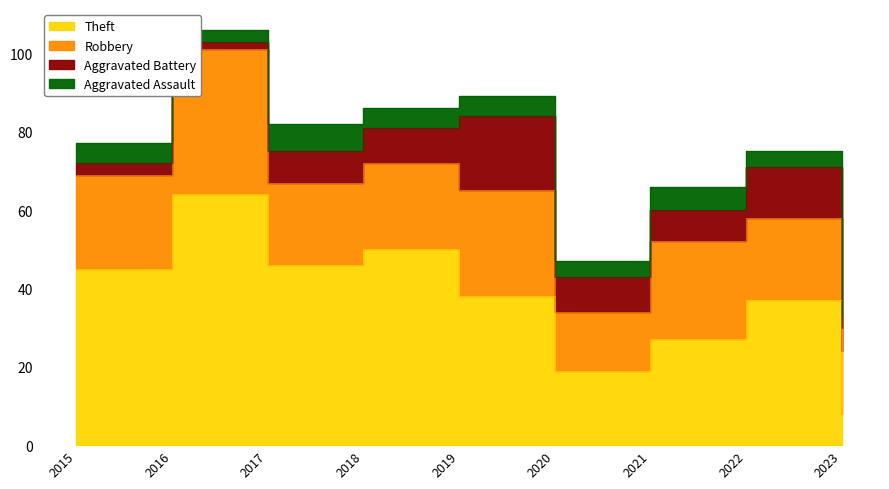

Does the chart display data point markers on the line(s)?

No